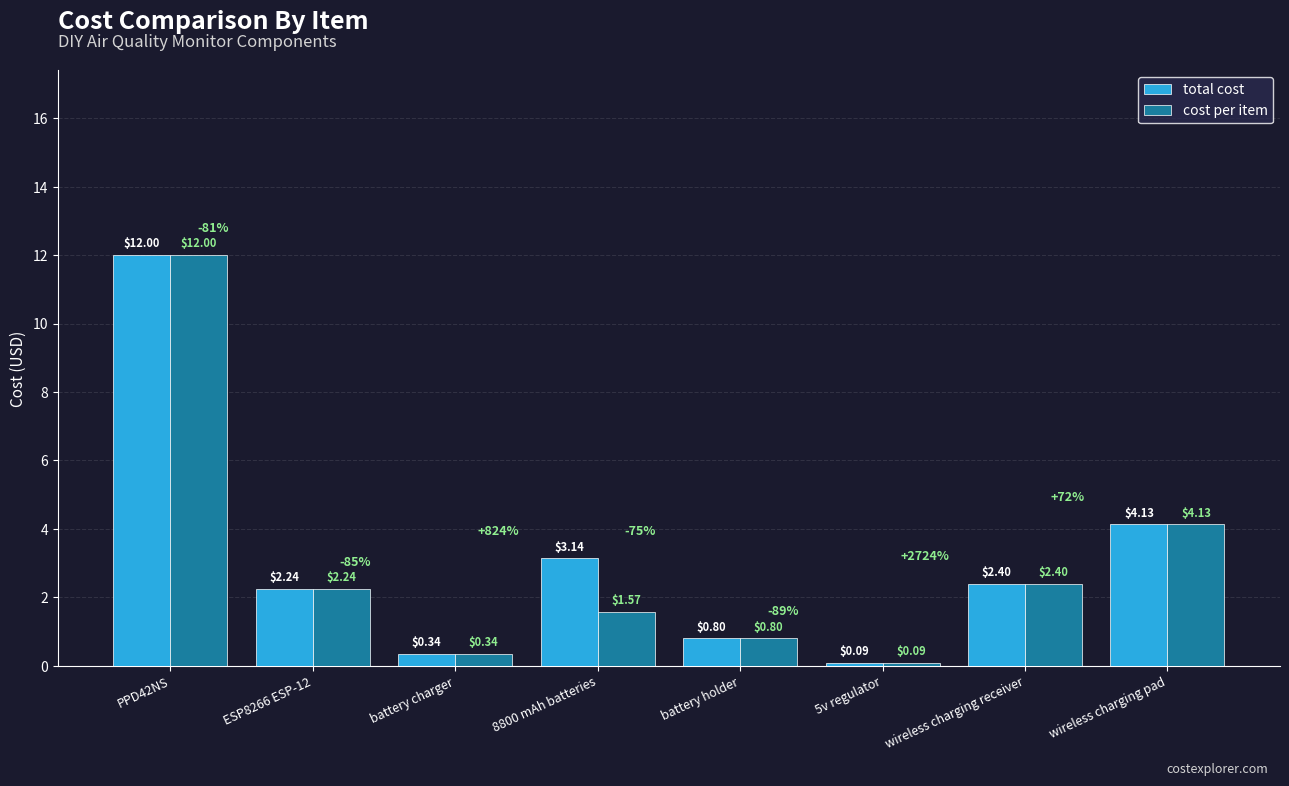

Which series has the largest total across all categories?

total cost